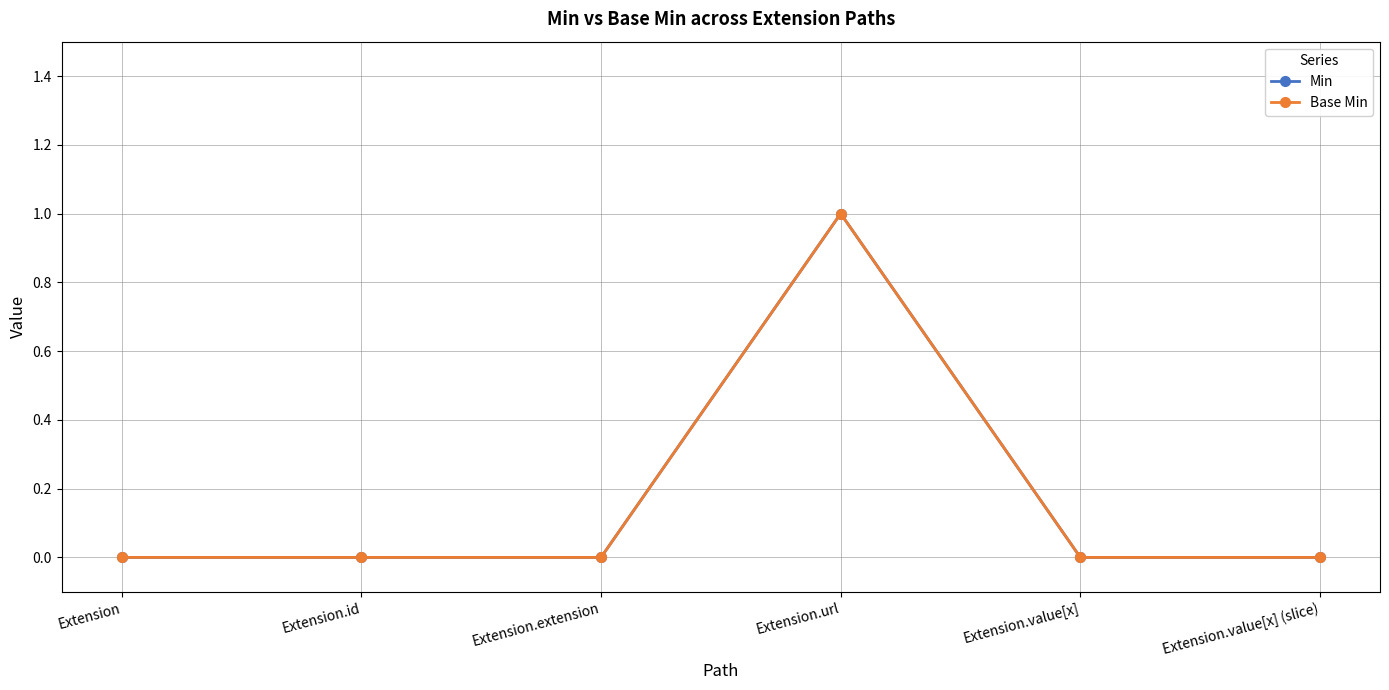

Does the chart have visible grid lines?

Yes